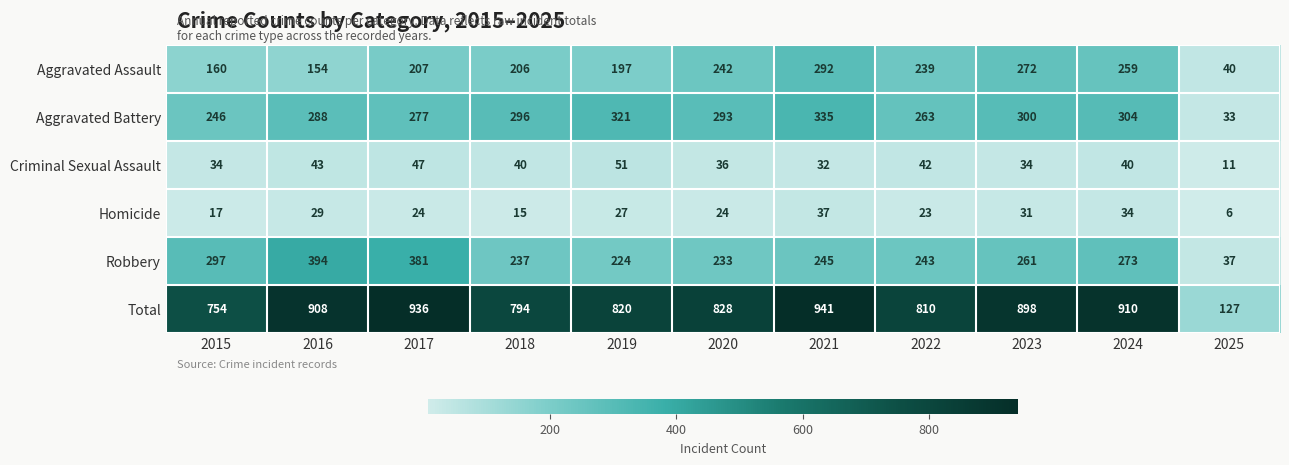

True or false: Homicide has a value of 6 at 2025.

True